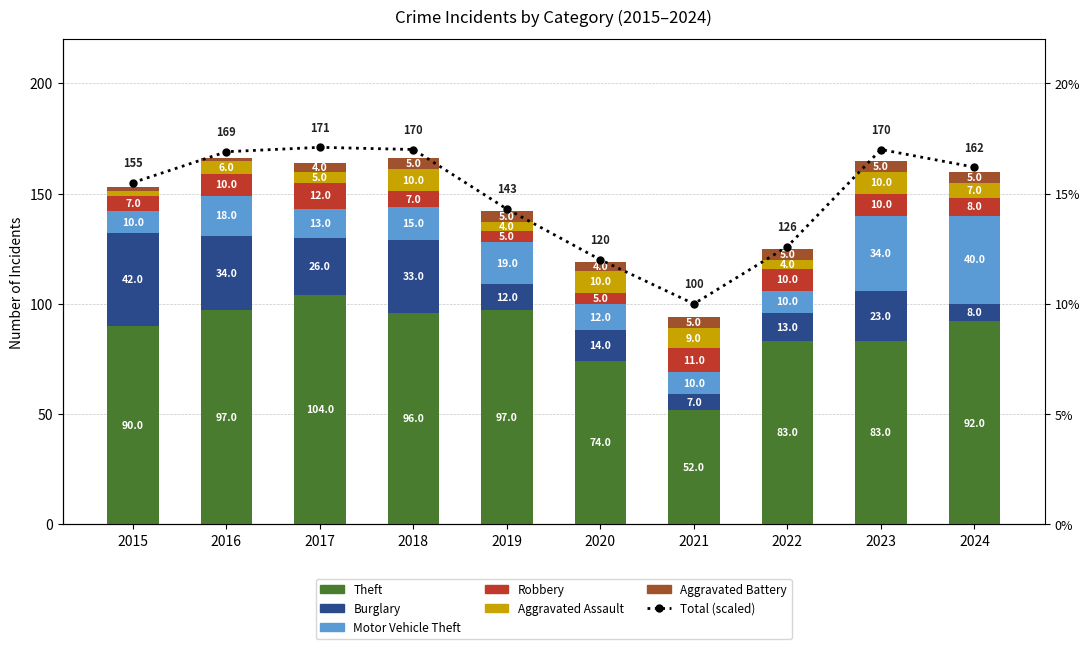

How many data points in Aggravated Assault are above 7?

4